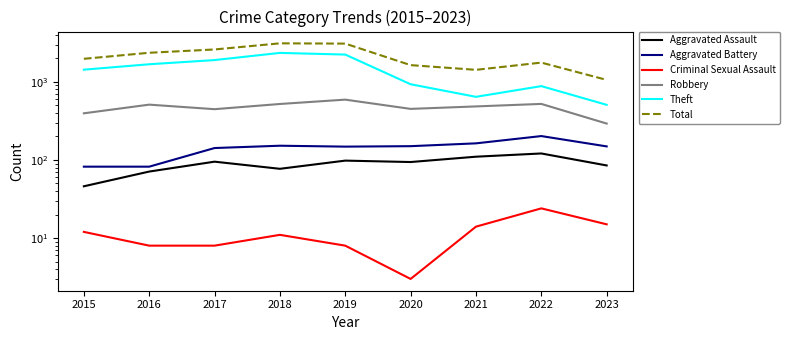

At which category is the sum across all series the highest?

2018